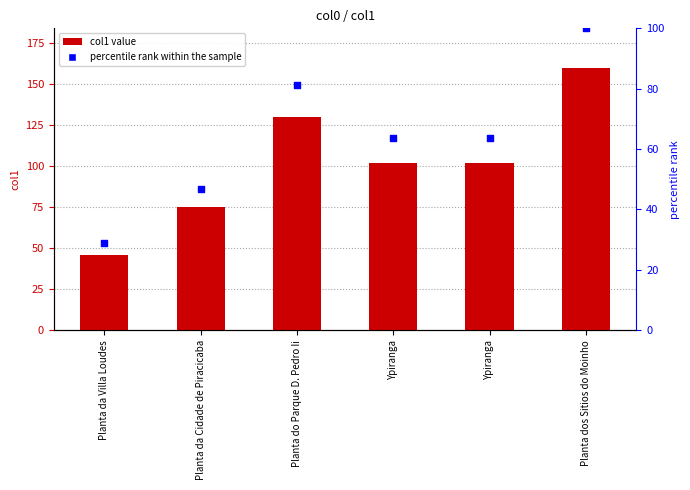

Which series reaches the minimum Y coordinate?

percentile rank within the sample